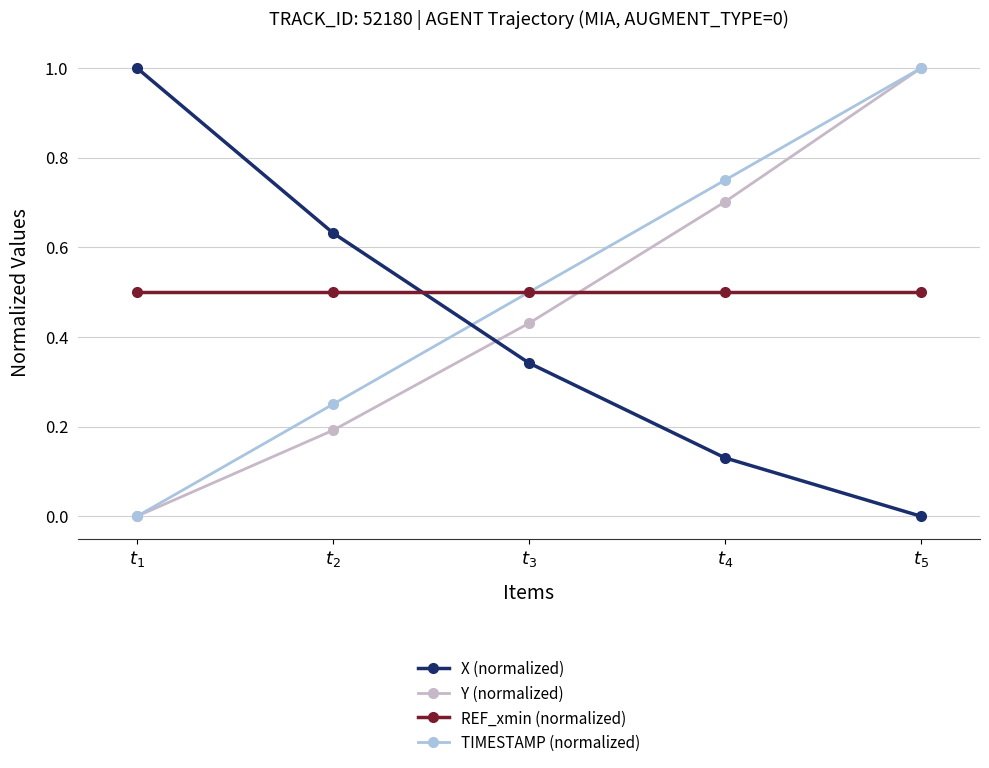

What are all the series names shown in the legend?

X (normalized), Y (normalized), REF_xmin (normalized), TIMESTAMP (normalized)